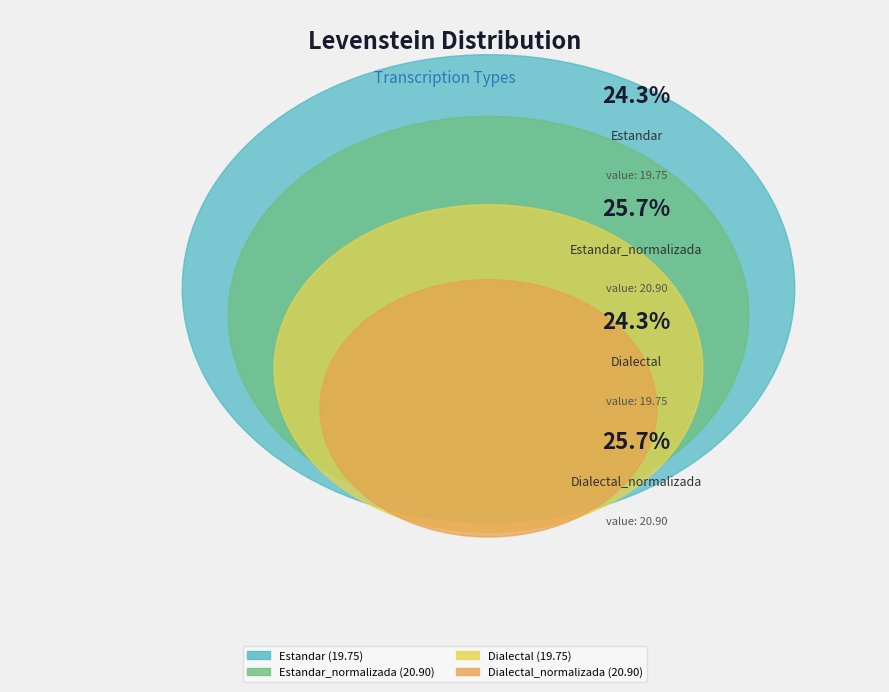

What is the change in value from Estandar to Dialectal_normalizada?

+1.1